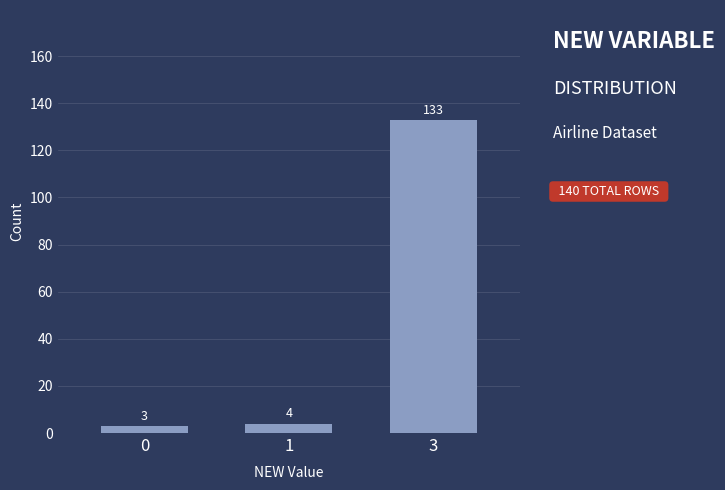

Reading right to left, list all the values displayed in this chart.

3=133	1=4	0=3